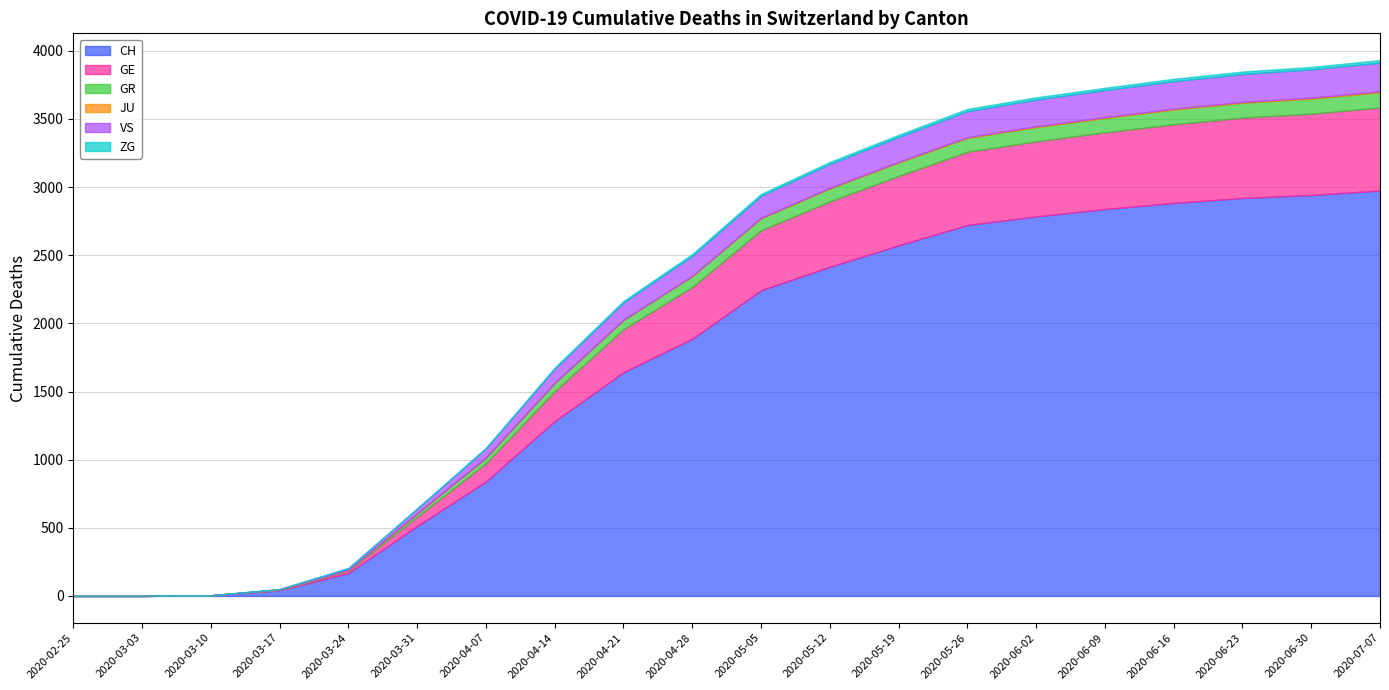

What is the label of the 16th point from the left?

2020-06-09